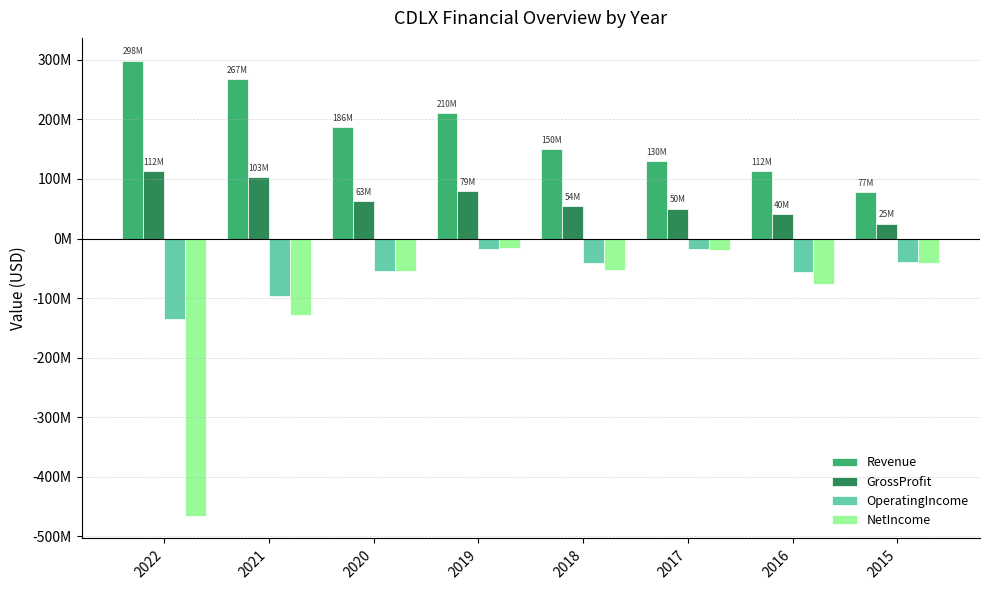

Reading right to left, list all the values displayed in this chart.

Revenue: 2015=77634000	2016=112821000	2017=130365000	2018=150684000	2019=210430000	2020=186892000	2021=267116000	2022=298542000
GrossProfit: 2015=25140000	2016=40409000	2017=50106000	2018=54681000	2019=79457000	2020=63274000	2021=103340000	2022=112632000
OperatingIncome: 2015=-39639000	2016=-56232000	2017=-17099000	2018=-40917000	2019=-17325000	2020=-53923000	2021=-96853000	2022=-135538000
NetIncome: 2015=-40625000	2016=-75696000	2017=-19641000	2018=-53042000	2019=-15586000	2020=-53873000	2021=-128565000	2022=-465264000